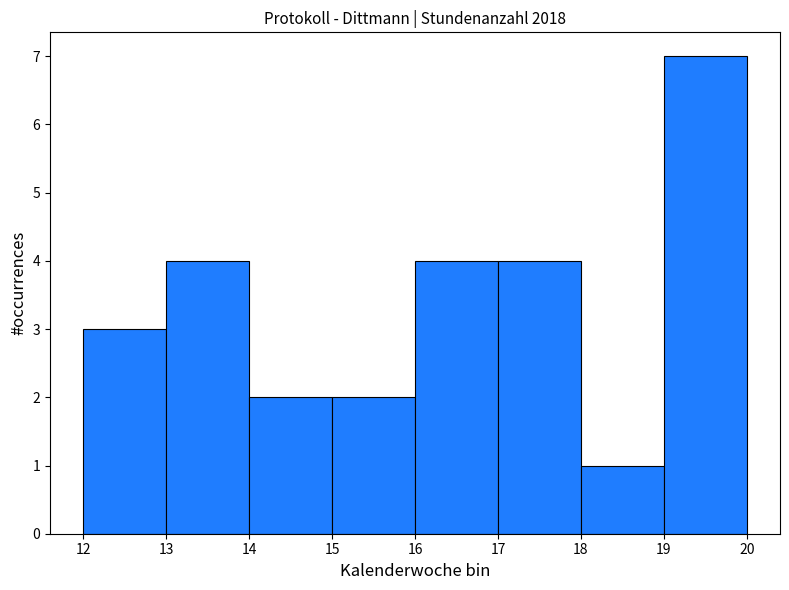

Which range on the x-axis has the tallest bar?

19 to 20